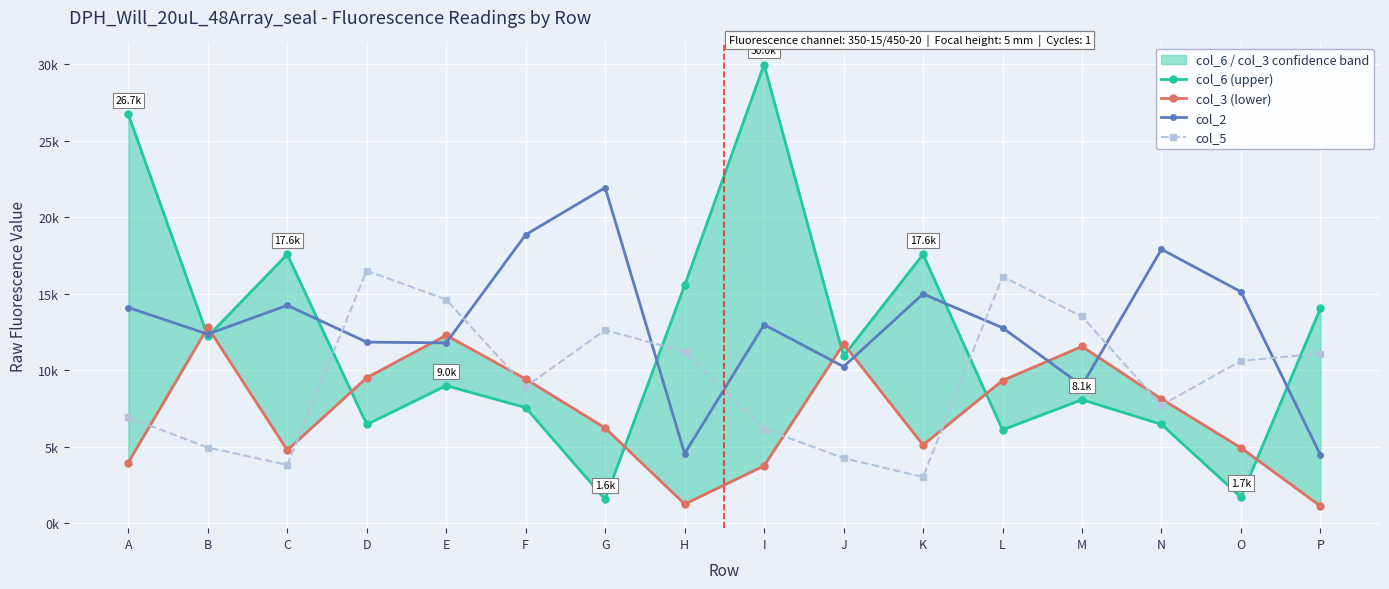

How many distinct data groups are displayed?

4